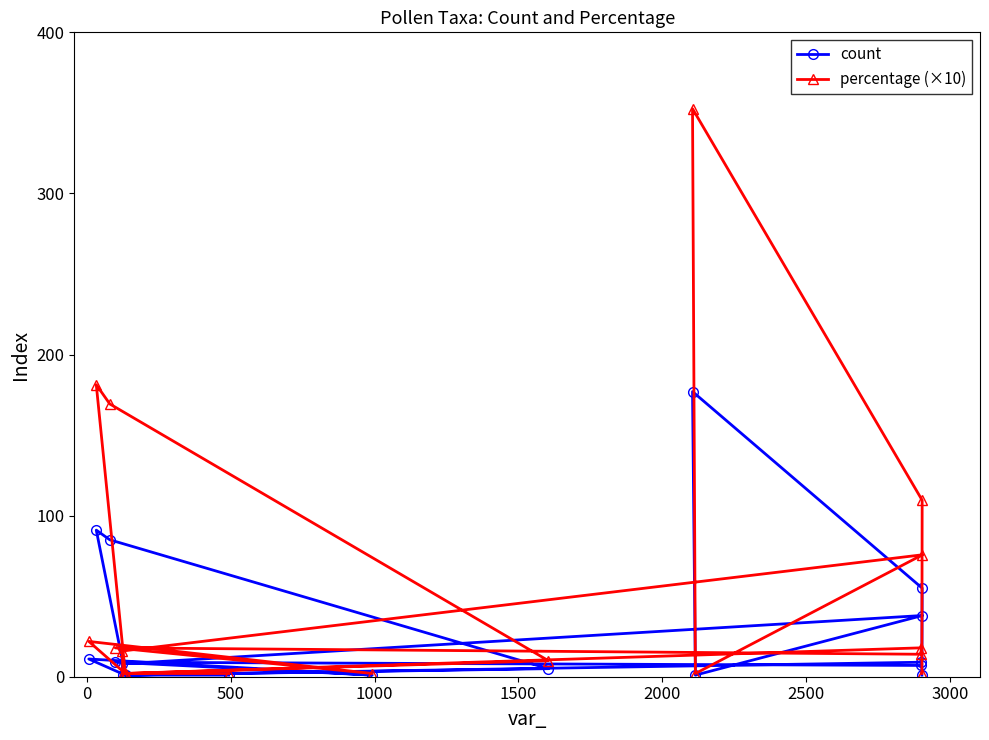

What are all the series names shown in the legend?

count, percentage (×10)